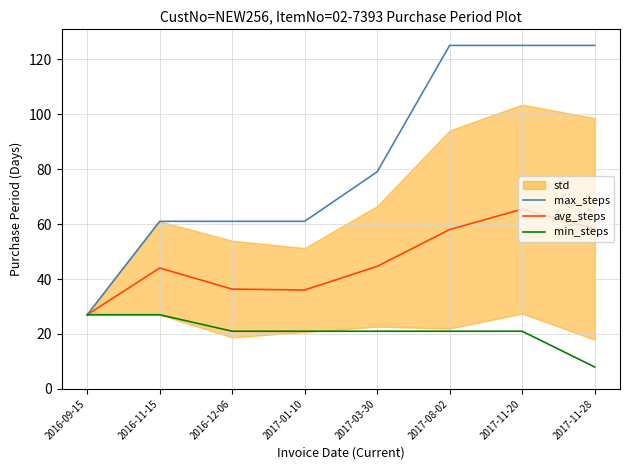

Rank the series by their maximum value, from lowest to highest.

min_steps, avg_steps, max_steps